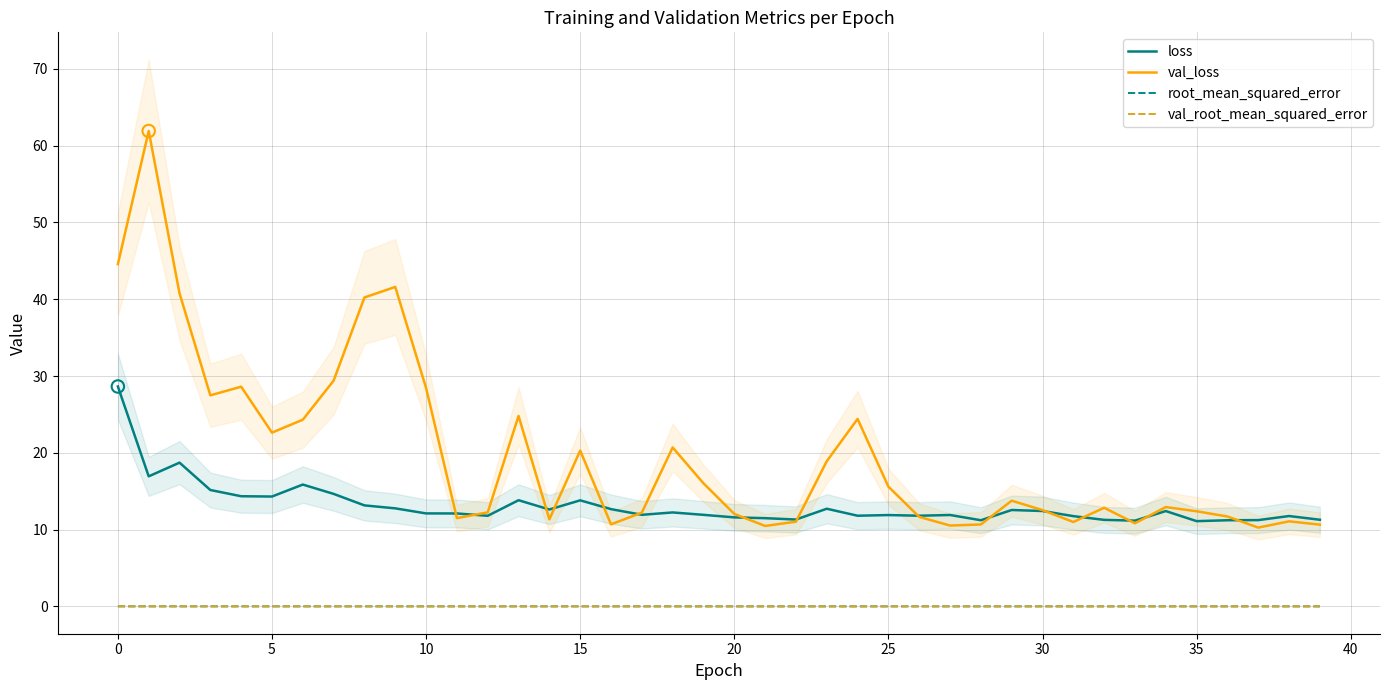

Which series contains the lowest Y value?

root_mean_squared_error